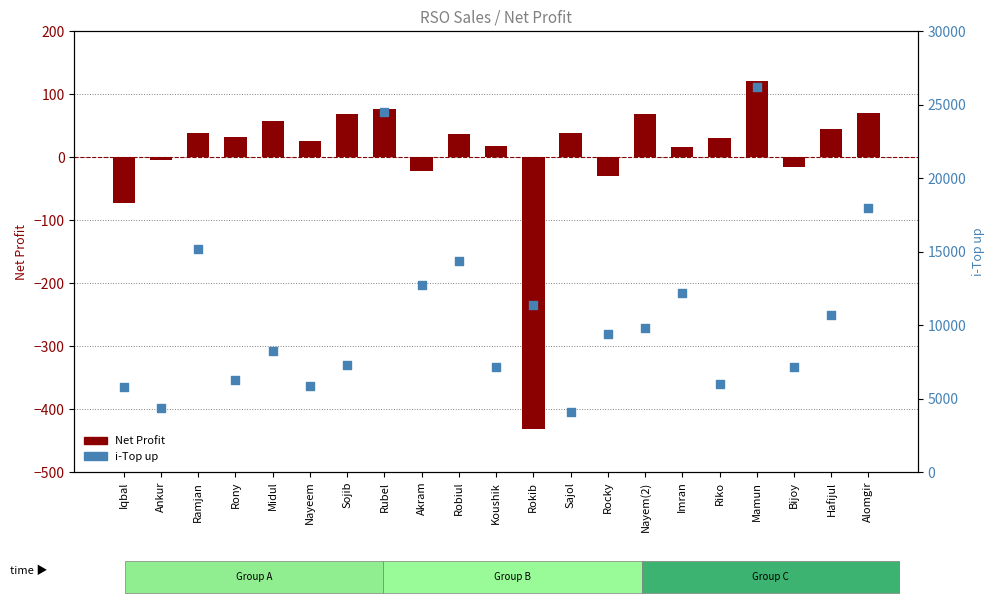

What are all the series names shown in the legend?

Net Profit, i-Top up